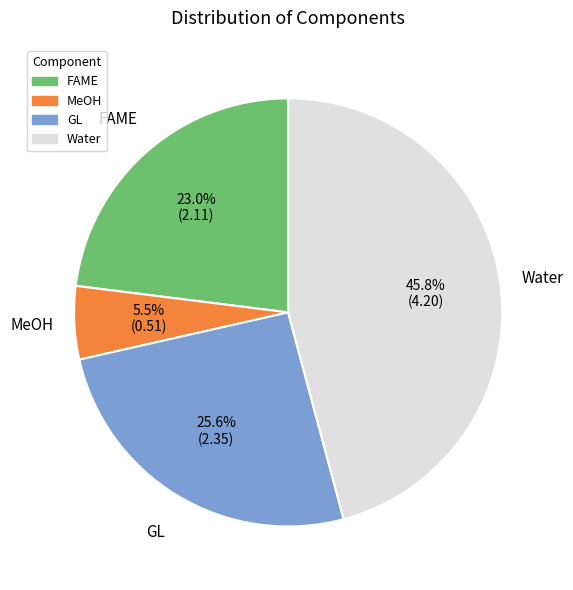

Which slice is the largest?

Water